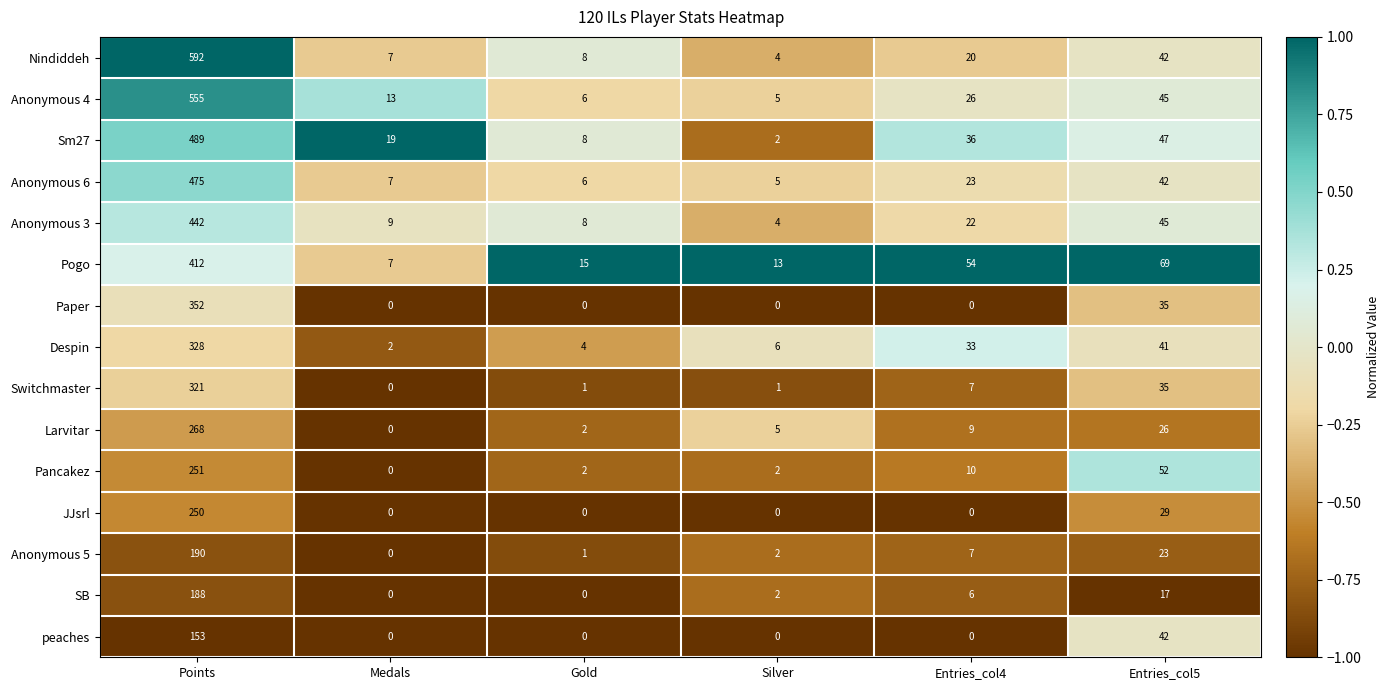

What is the spread (max minus min) of values at Silver?

13